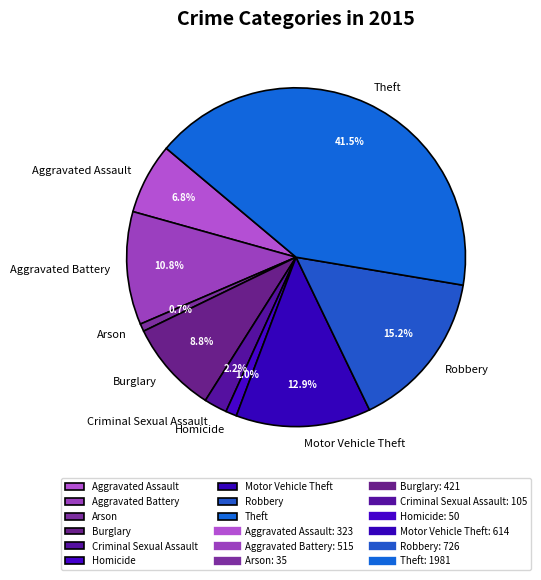

How many slices are in this pie chart?

9